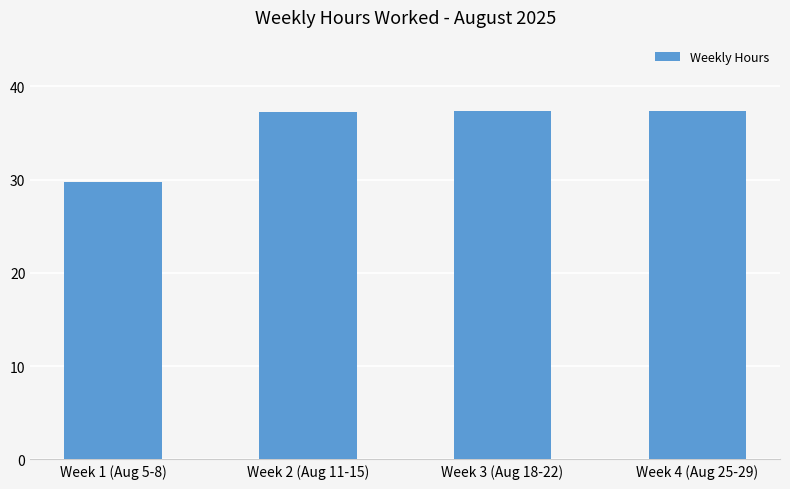

Read the value at Week 4 (Aug 25-29).

37.4